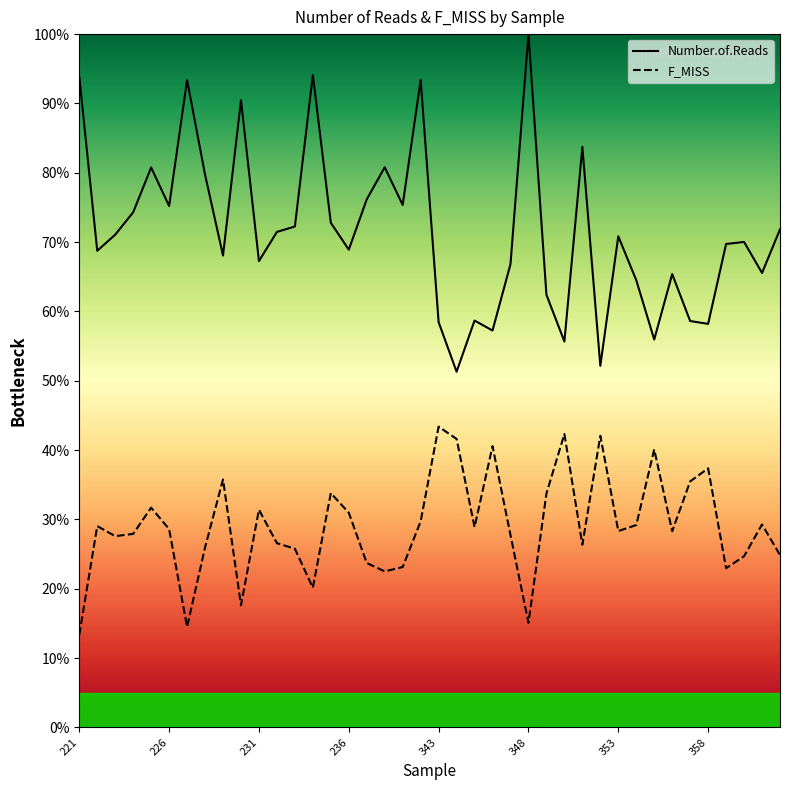

What are all the series names shown in the legend?

Number.of.Reads, F_MISS